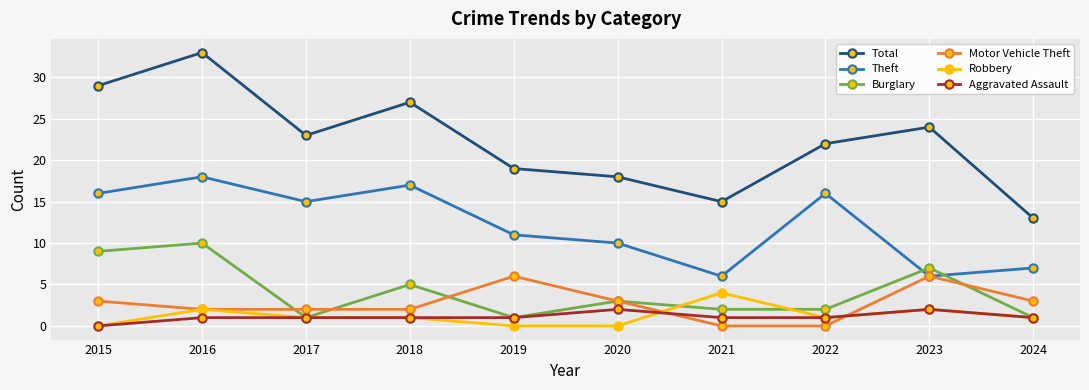

Which series has the largest total across all categories?

Total